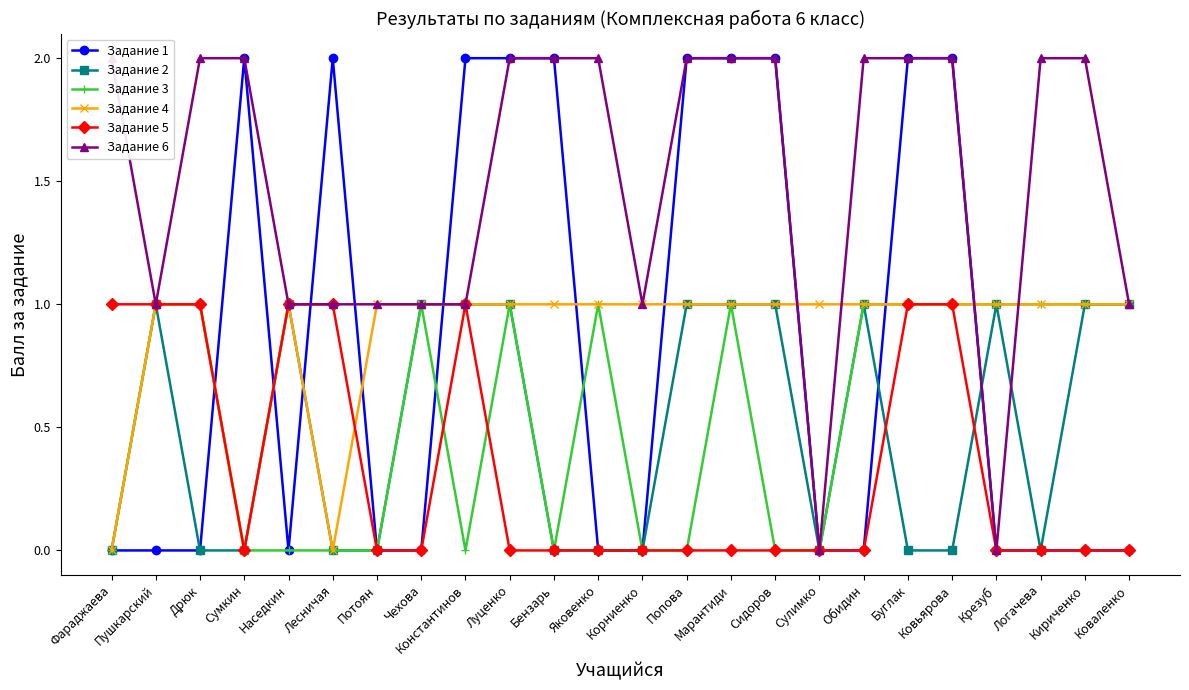

List the labels in order of Задание 5 value, largest first.

Фараджаева, Пушкарский, Дрюк, Наседкин, Лесничая, Константинов, Буглак, Ковьярова, Сумкин, Потоян, Чехова, Луценко, Бензарь, Яковенко, Корниенко, Попова, Марантиди, Сидоров, Сулимко, Обидин, Крезуб, Логачева, Кириченко, Коваленко